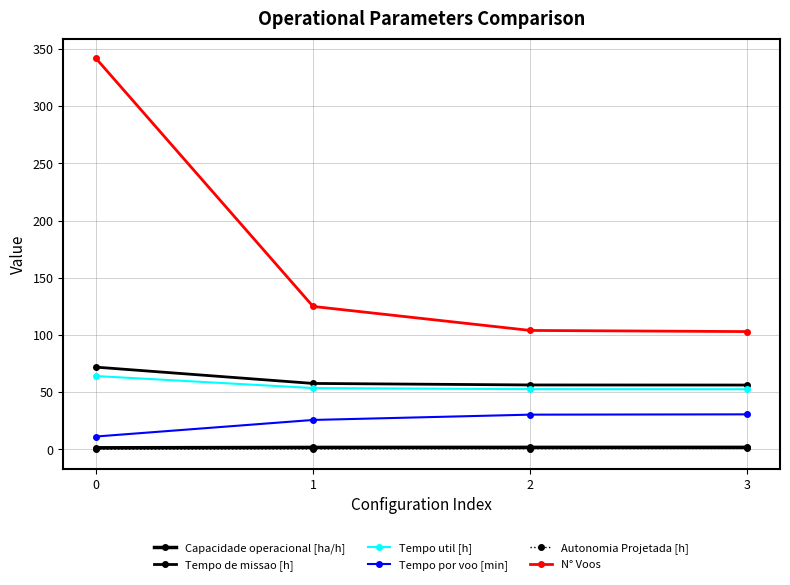

At how many categories does at least one series exceed 240?

1